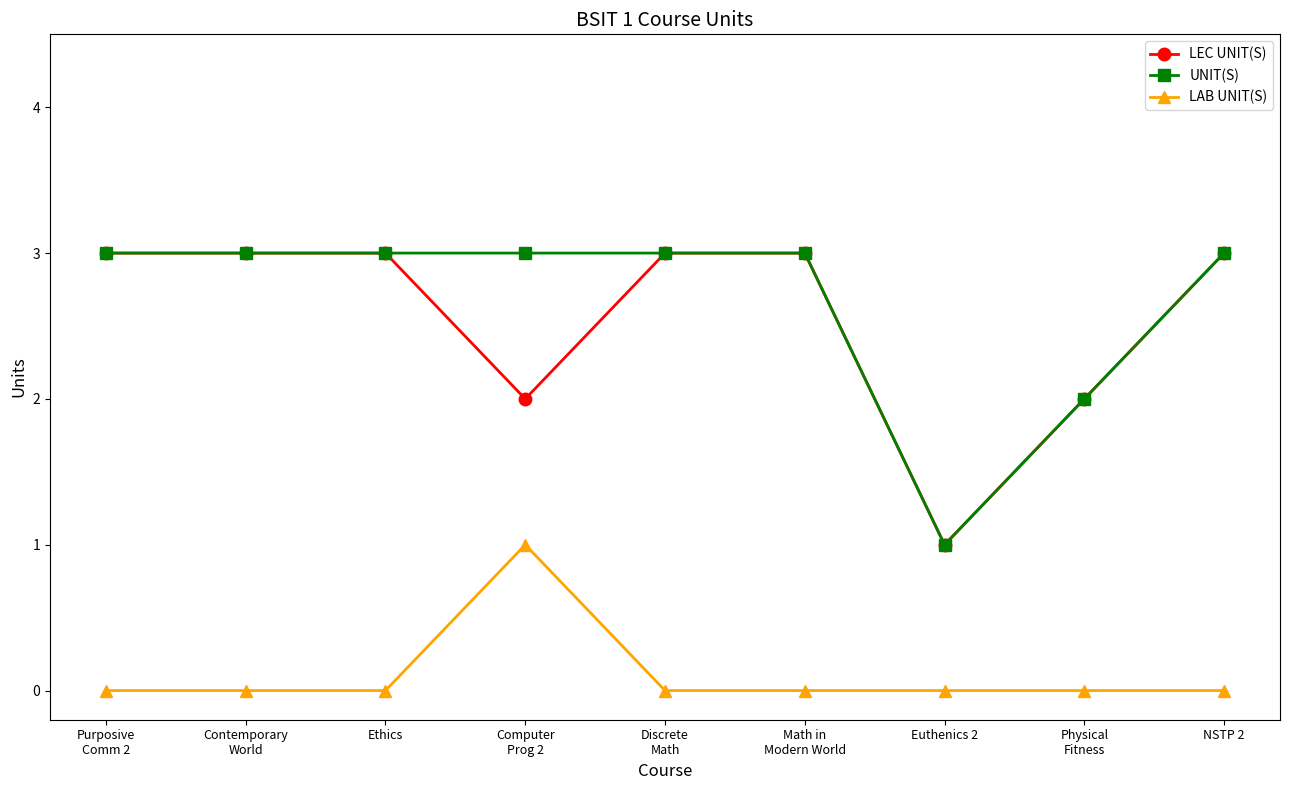

The UNIT(S) series shows 3 at Discrete
Math. True or false?

True